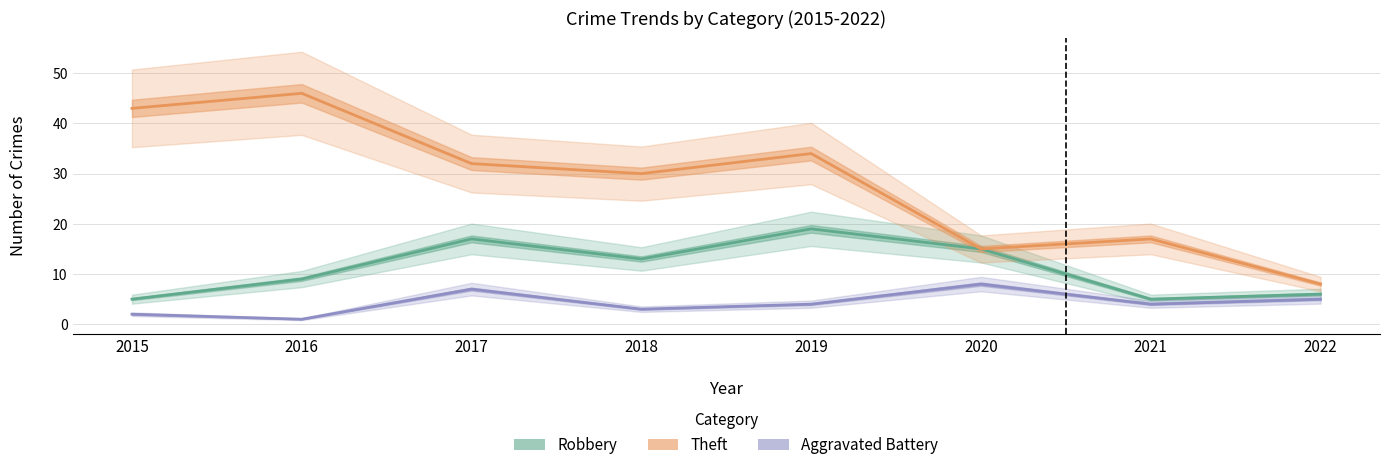

What are all the series names shown in the legend?

Robbery, Theft, Aggravated Battery